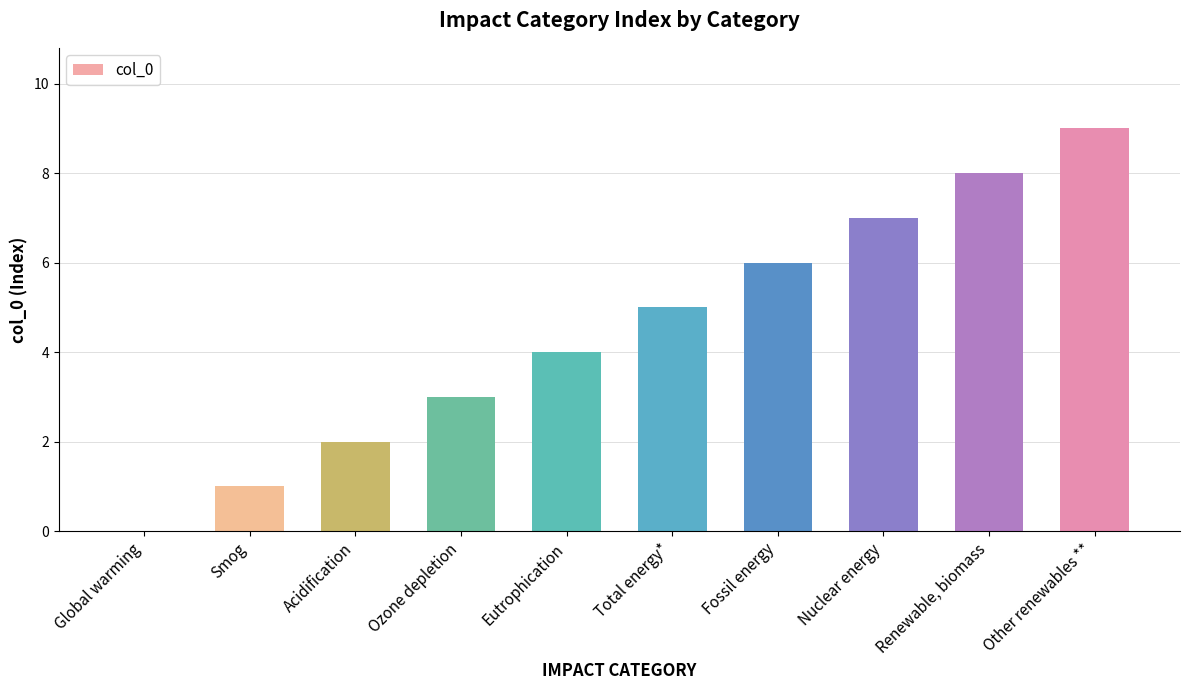

What is the sum of the values at Total energy* and Acidification?

7